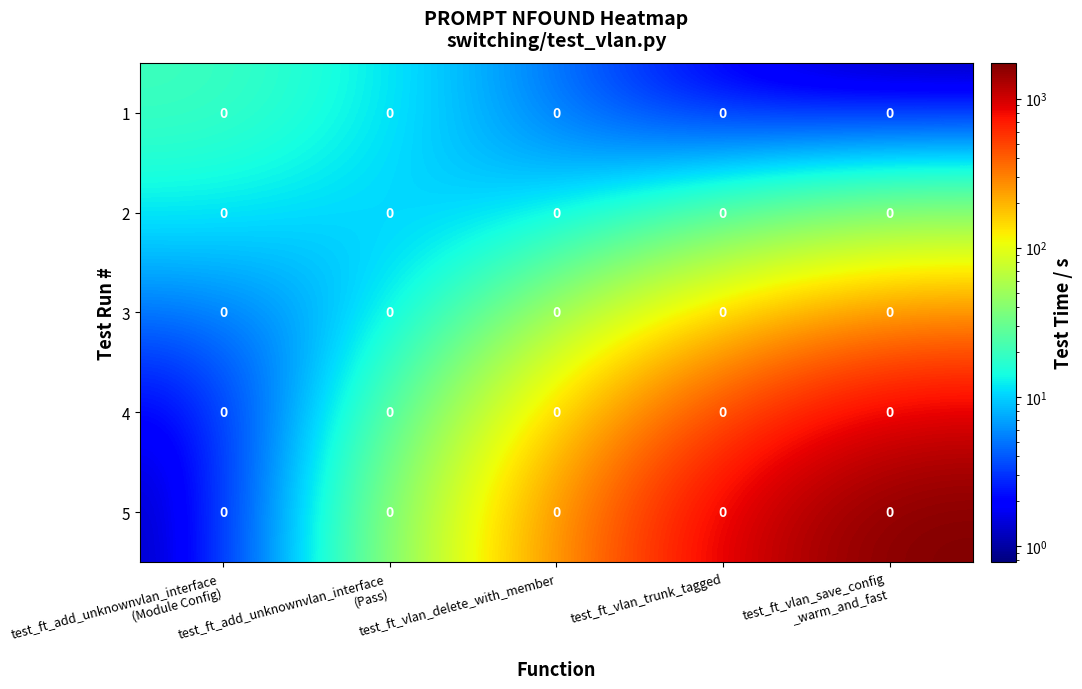

What value does the 4 series have at test_ft_add_unknownvlan_interface (Pass)?

12.5